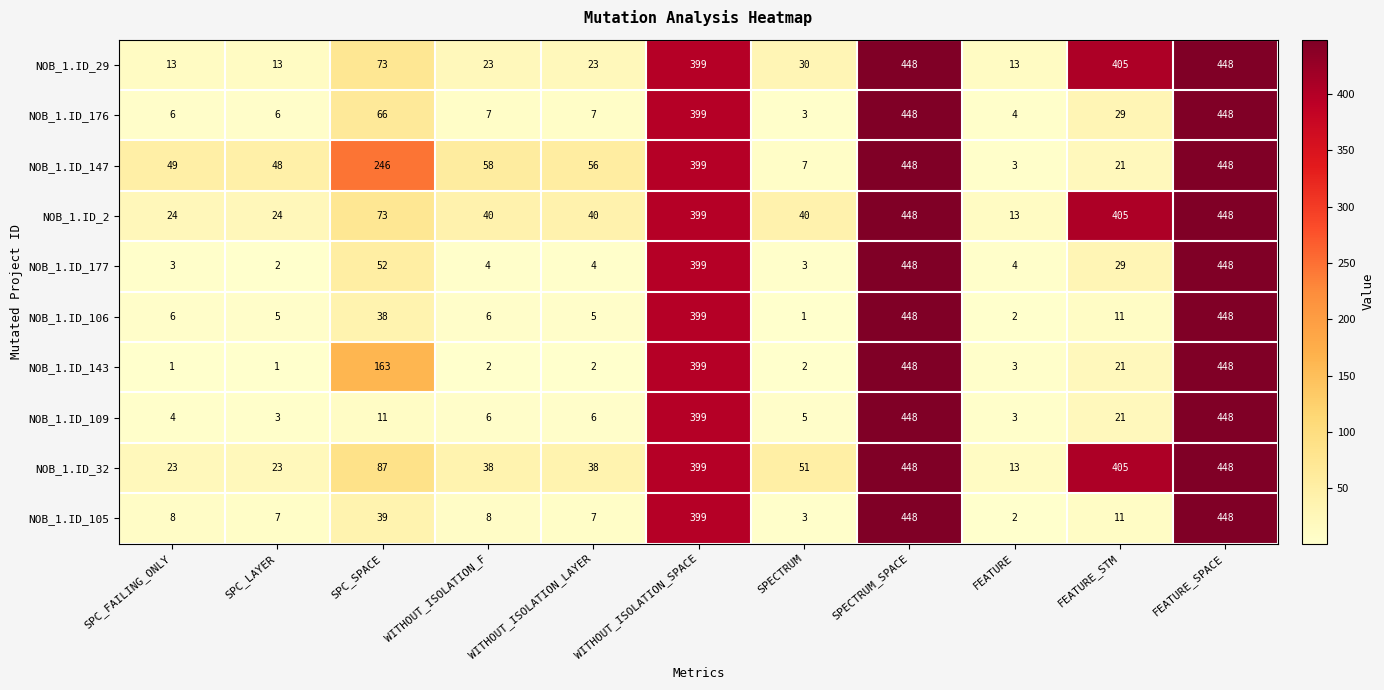

What is the sum of all NOB_1.ID_147 values?

1783